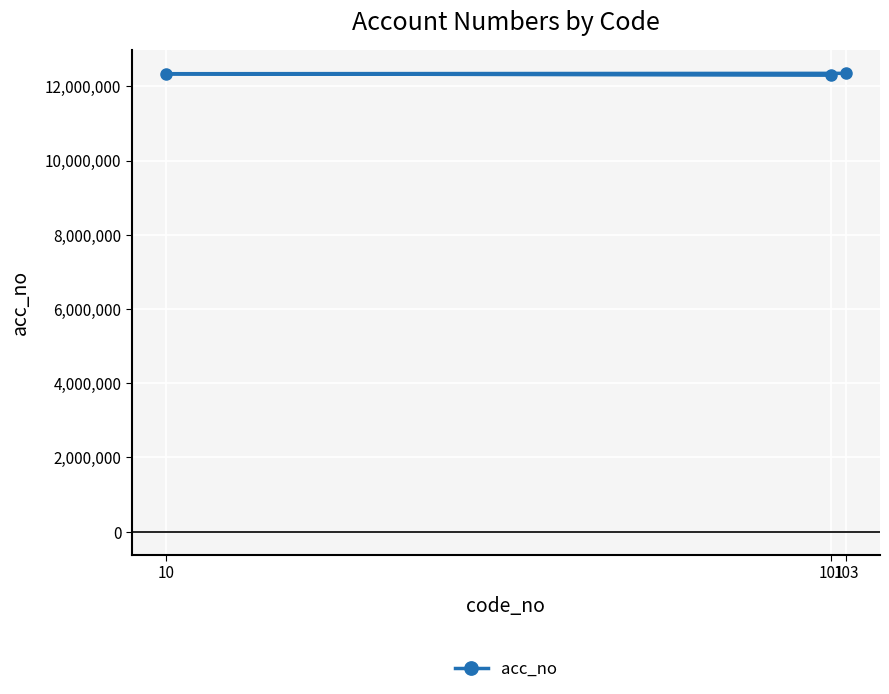

What is the difference between the maximum and minimum values?

50000